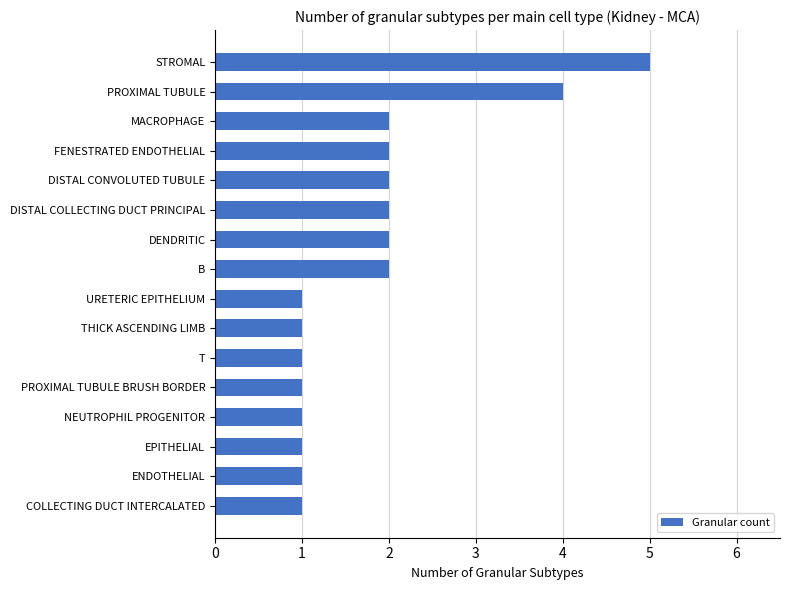

Approximately how many times larger is the value at MACROPHAGE compared to ENDOTHELIAL?

2.0